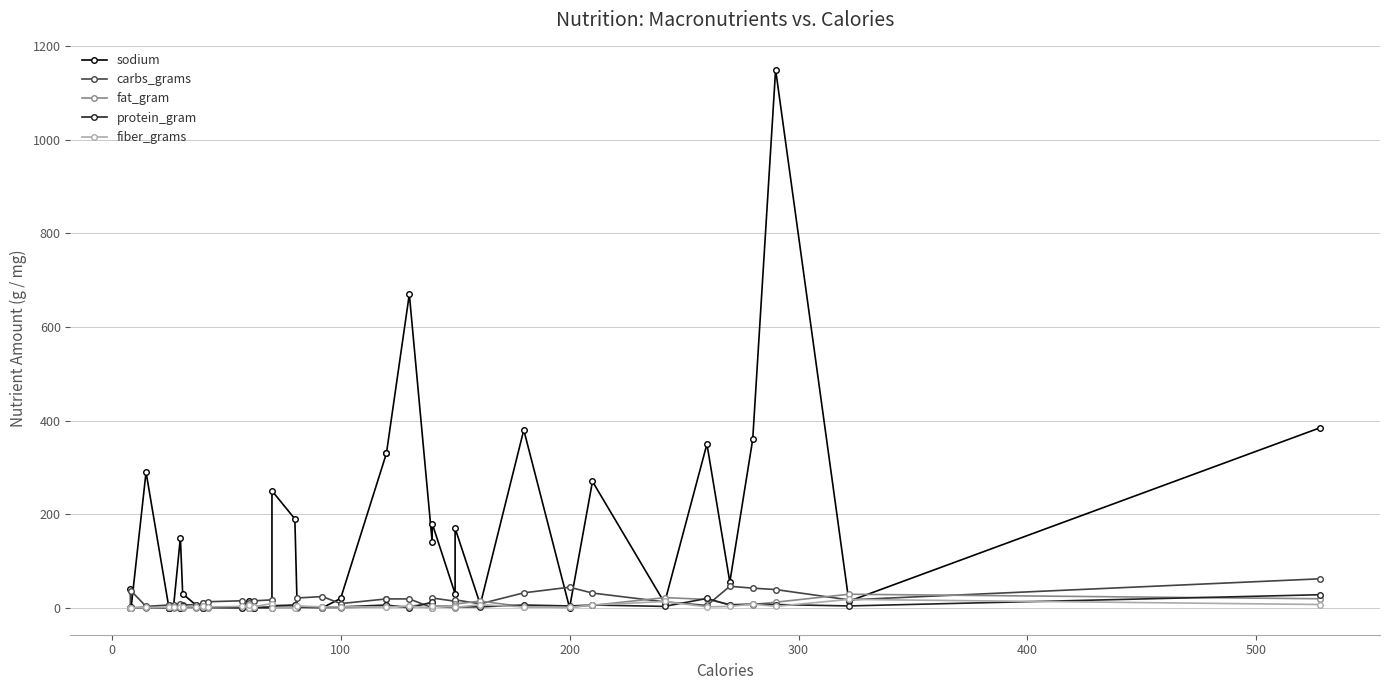

Reading left to right, transcribe all the data shown in this chart.

sodium: 40.0	1.0	290.0	0.0	0.0	2.0	150.0	30.0	5.0	2.0	0.0	1.0	1.0	15.0	0.0	0.0	0.0	250.0	190.0	2.0	0.0	20.0	330.0	330.0	670.0	140.0	180.0	30.0	170.0	7.0	380.0	0.0	270.0	10.5	350.0	55.0	360.0	1150.0	14.0	385.0
carbs_grams: 0.2	36.0	3.0	6.0	6.0	6.0	8.0	6.0	7.0	10.1	10.0	13.0	15.0	2.0	11.0	14.9	17.0	1.0	1.0	21.0	24.0	9.0	19.0	19.0	19.0	0.0	21.0	14.0	17.0	8.5	32.0	44.0	31.5	12.8	5.0	46.0	42.0	39.0	17.0	62.0
fat_gram: 0.6	0.0	0.0	0.0	0.0	0.0	0.0	0.3	0.0	0.2	0.0	0.0	0.0	5.0	0.5	0.1	1.0	5.0	5.0	0.0	0.0	0.0	3.0	3.0	3.0	10.0	3.5	0.0	8.0	14.5	2.0	1.0	5.2	21.8	18.0	7.0	7.0	12.0	29.0	19.3
protein_gram: 0.2	0.0	1.0	0.0	0.0	1.0	0.0	3.0	1.0	0.6	1.0	1.0	0.0	1.0	2.0	0.3	2.0	4.0	6.0	2.0	2.0	2.0	6.0	6.0	0.0	12.0	4.0	3.0	2.0	2.0	6.0	4.0	6.0	3.0	20.0	6.0	8.0	7.0	4.0	28.0
fiber_grams: 0.2	0.0	1.0	1.0	1.0	1.0	1.0	2.0	2.0	1.4	3.0	2.0	3.0	0.0	7.0	2.5	9.0	0.0	0.0	4.0	2.0	2.0	2.0	2.0	3.0	0.0	4.0	3.0	1.0	6.5	2.0	1.0	6.0	13.5	2.0	3.0	8.0	3.0	18.0	7.0